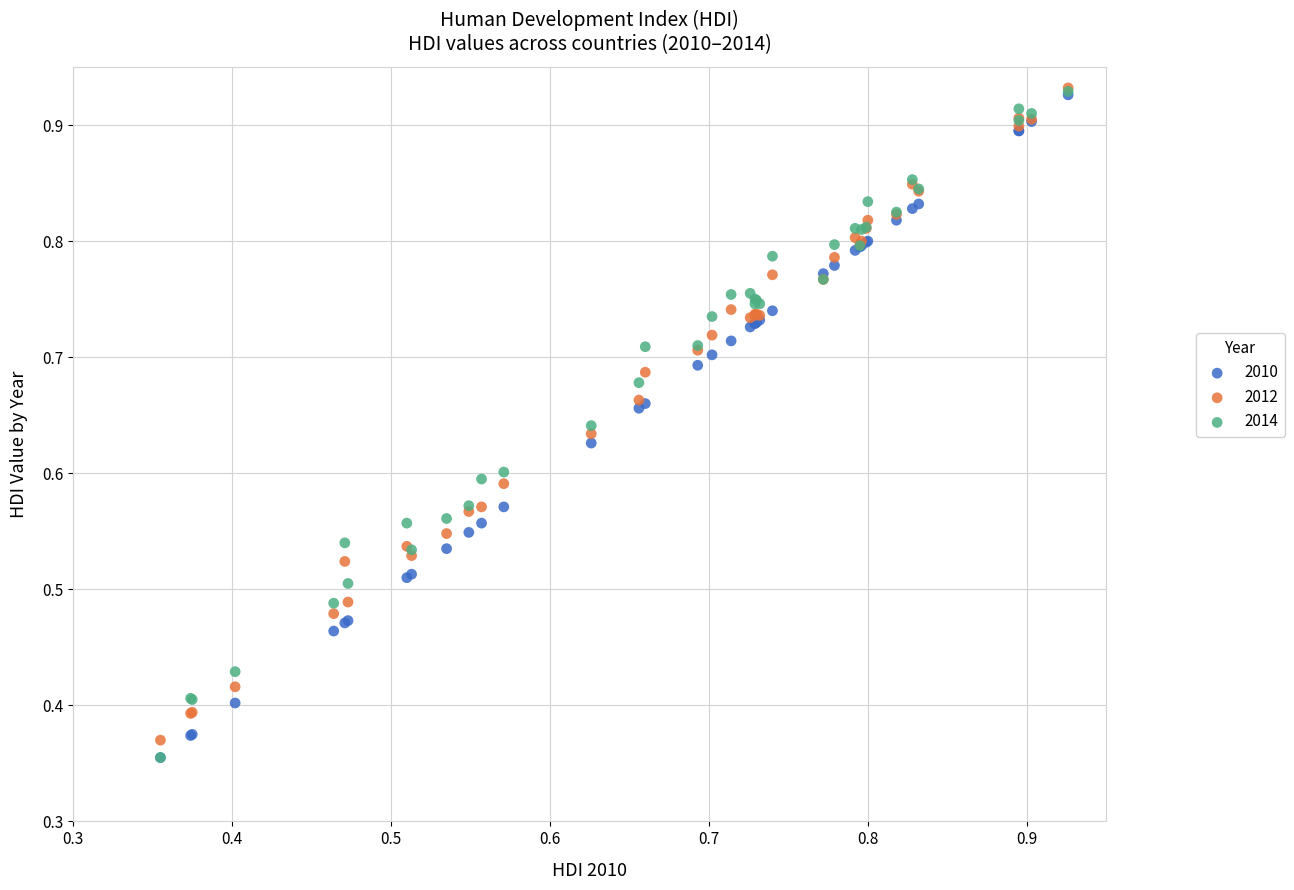

What are all the series names shown in the legend?

2010, 2012, 2014